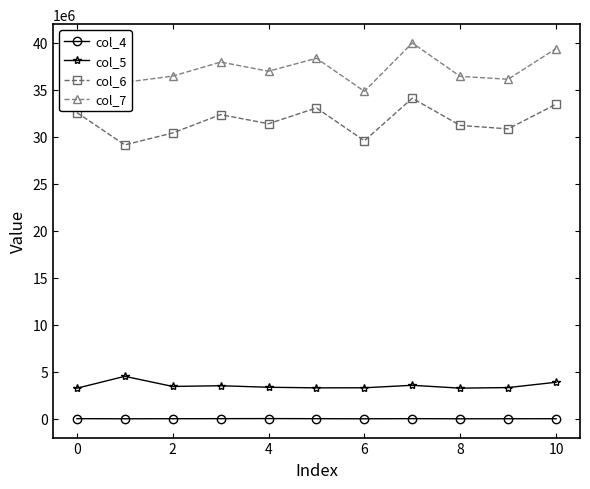

At how many categories does at least one series exceed 11444664?

11